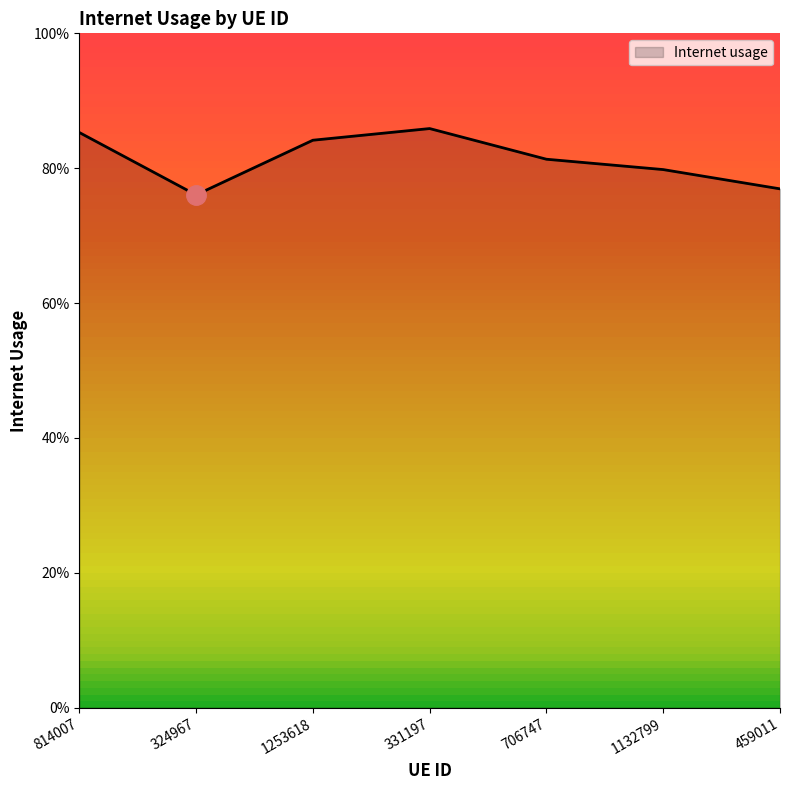

At which label is the value closest to 0?

324967